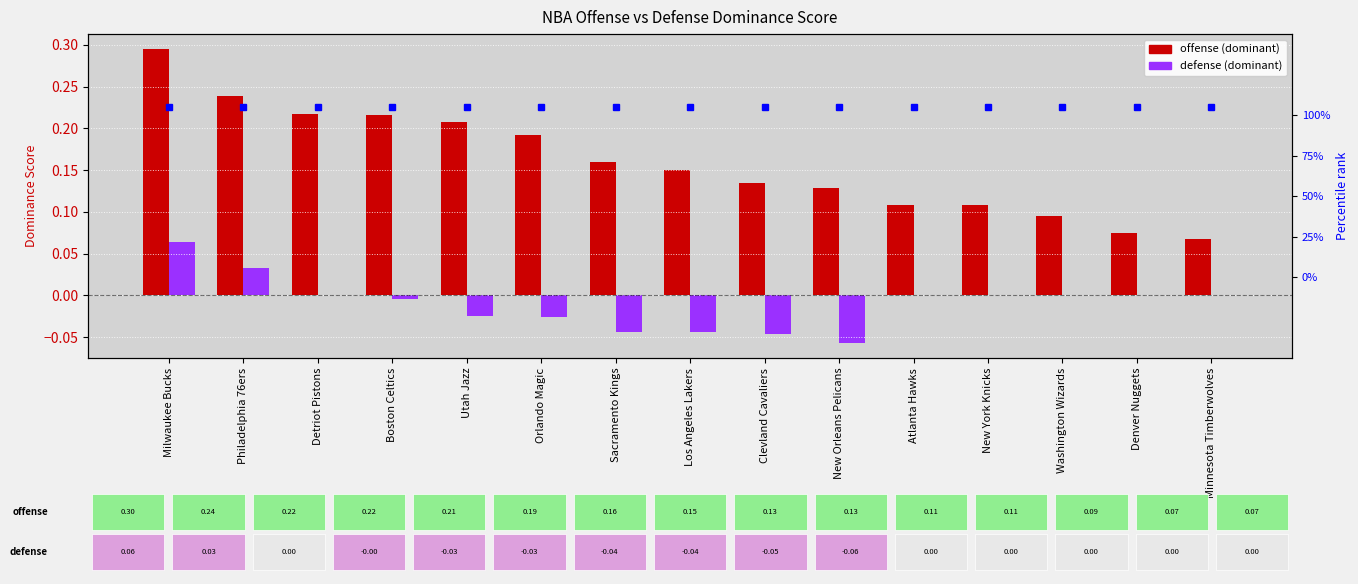

What are all the series names shown in the legend?

offense (dominant), defense (dominant)